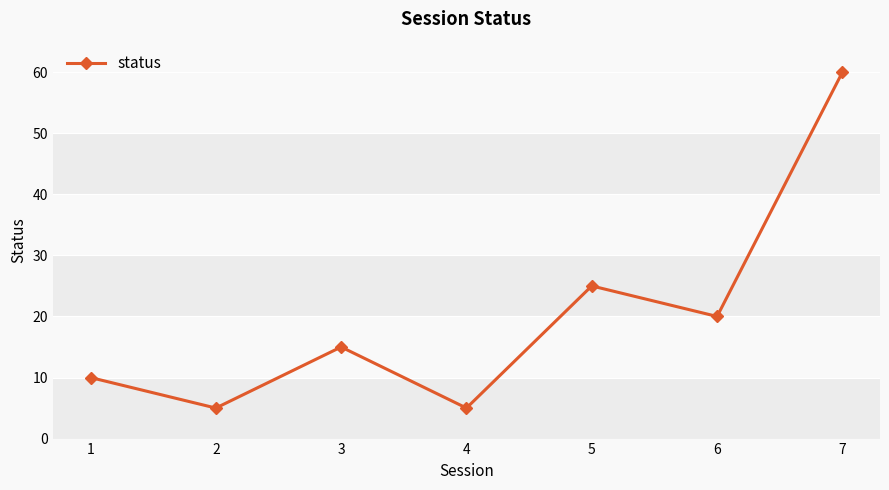

How many lines are shown in the chart?

1